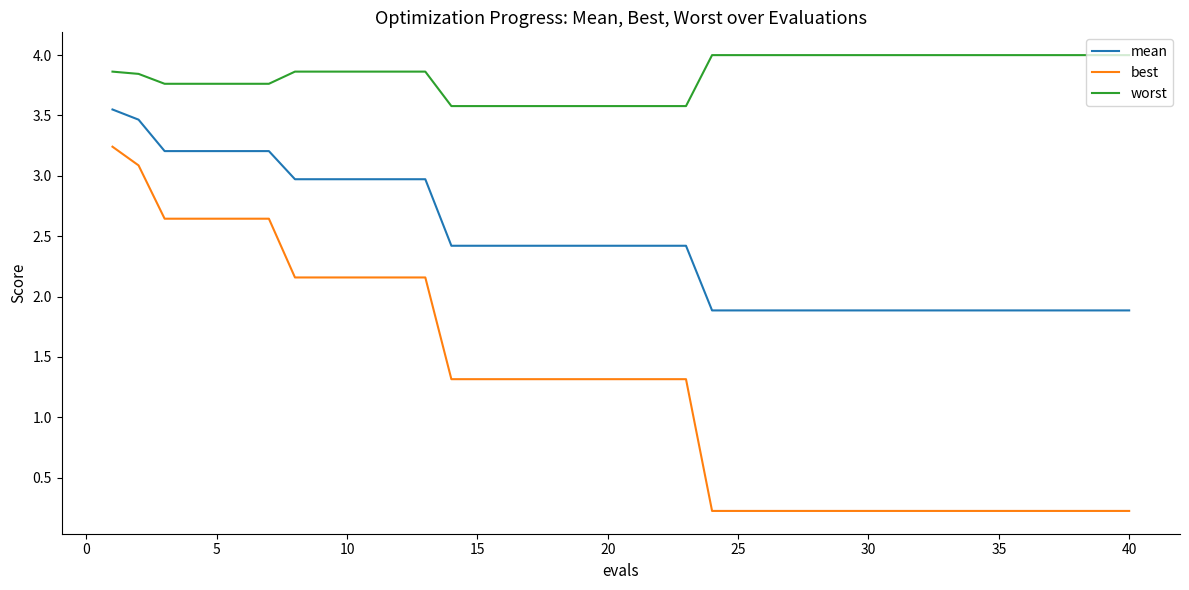

True or false: best and worst intersect in this chart.

False